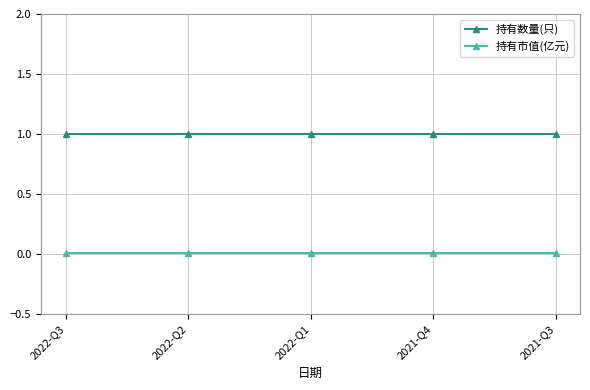

What is the maximum value shown in the chart?

1.0